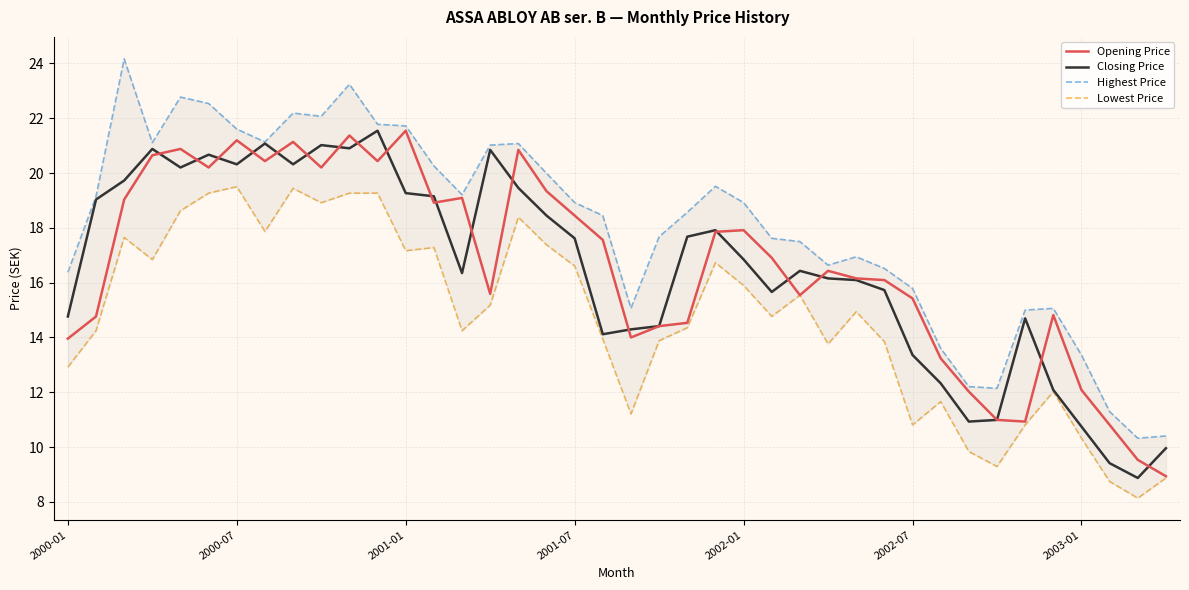

Rank the series at 23 from highest to lowest value.

Highest Price, Closing Price, Opening Price, Lowest Price